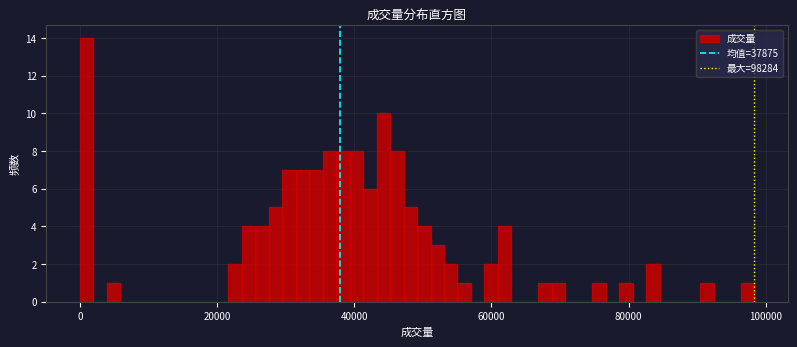

Read against the x-axis, roughly where is the centre of the tallest bar?

0